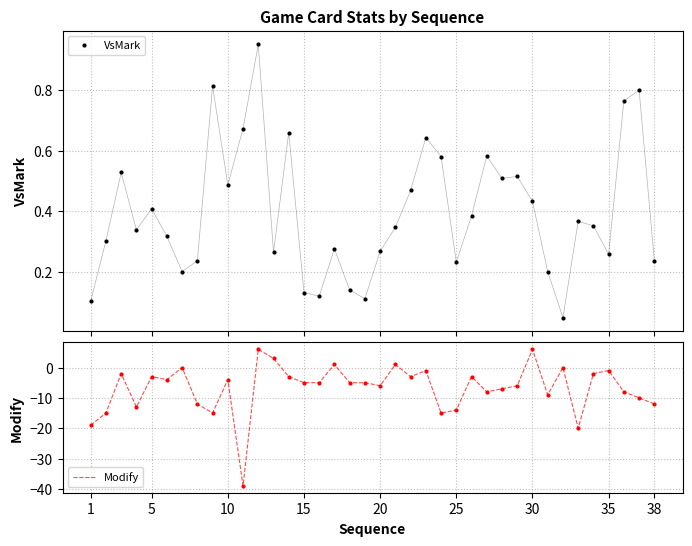

True or false: VsMark has more than 2 interior local peaks.

True